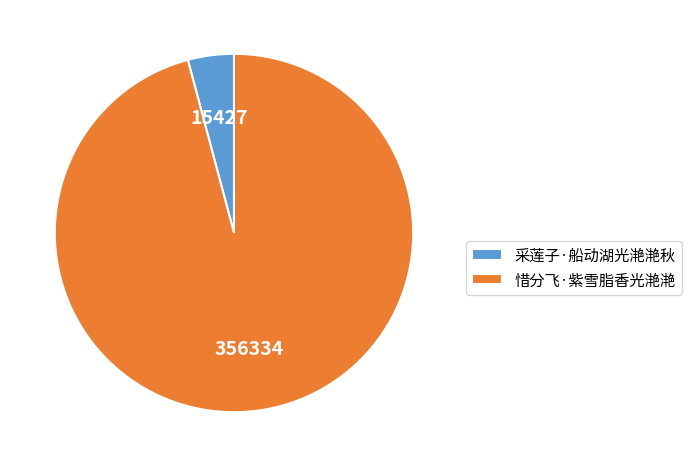

Is the sum of 惜分飞·紫雪脂香光滟滟 and 采莲子·船动湖光滟滟秋 greater than half?

Yes